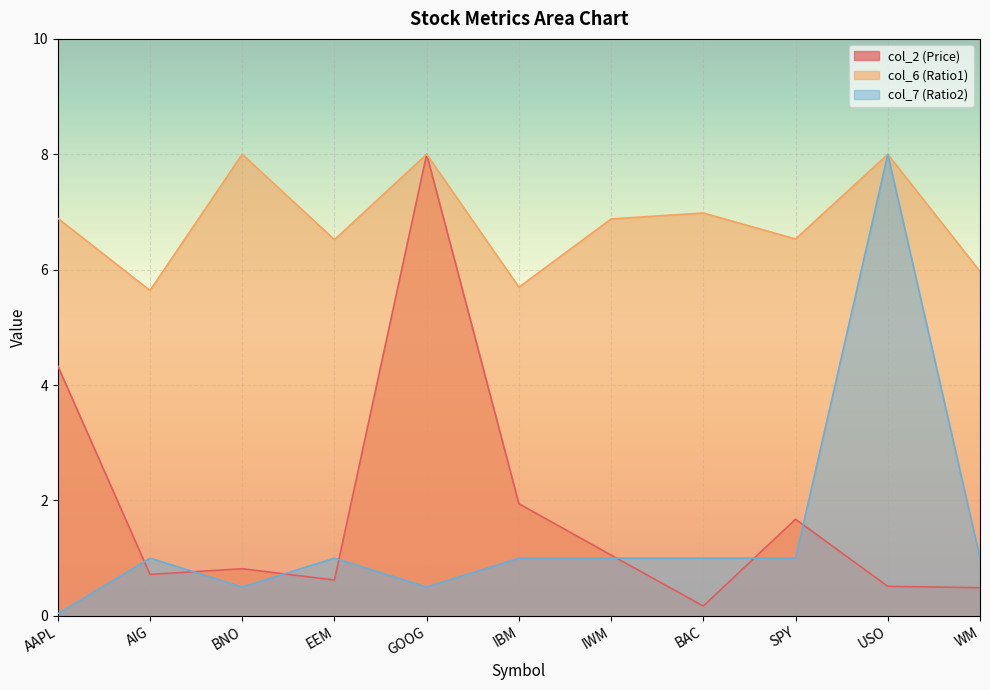

True or false: col_7 (Ratio2) has a value of 5.1 at USO.

False